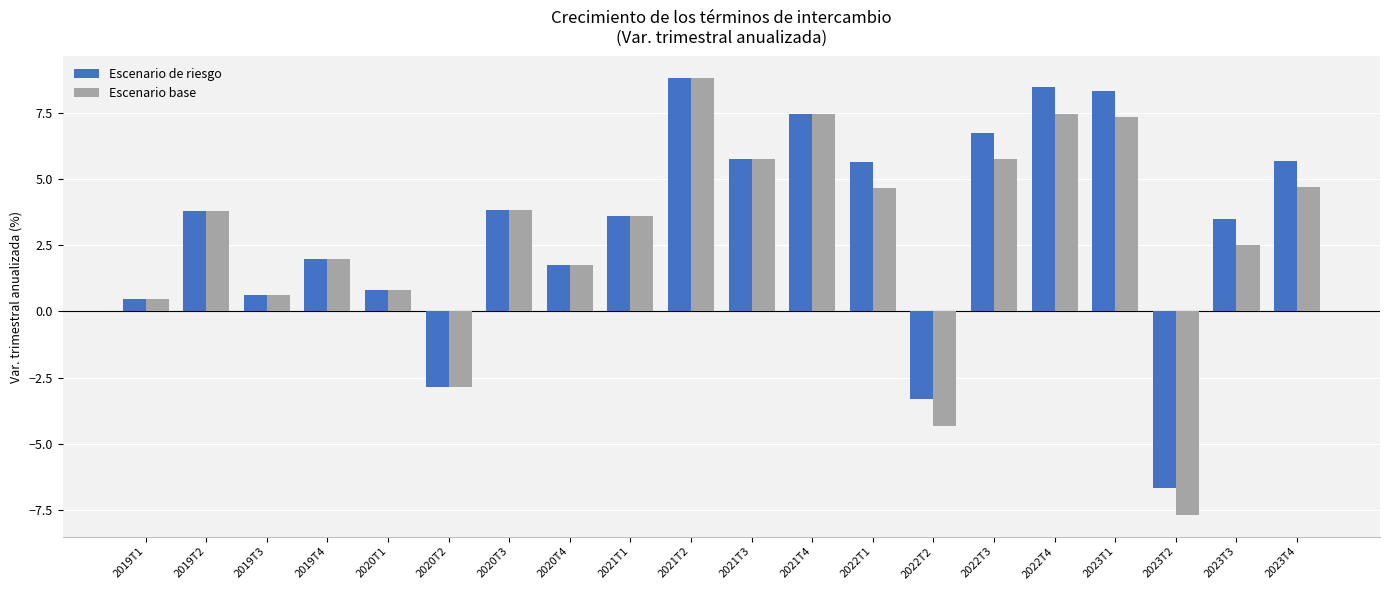

How many series are shown in this chart?

2